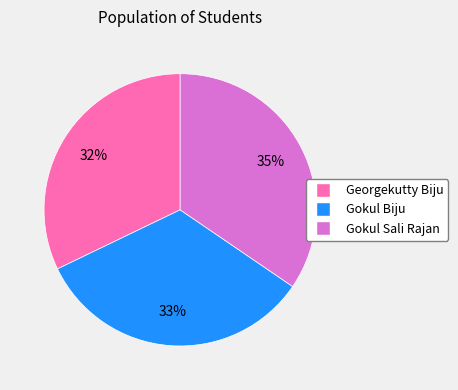

To the nearest percent, what portion does Georgekutty Biju represent?

32%